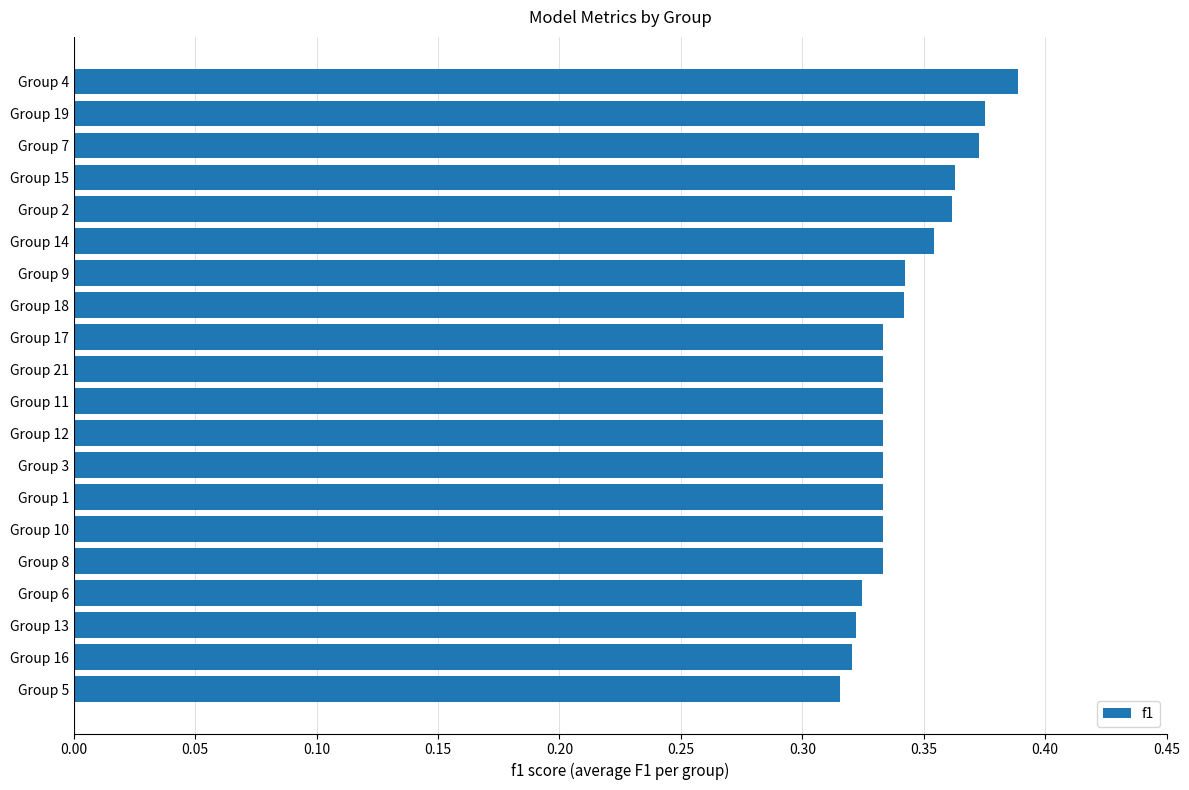

Is it true that the value at Group 4 is 0.2?

False